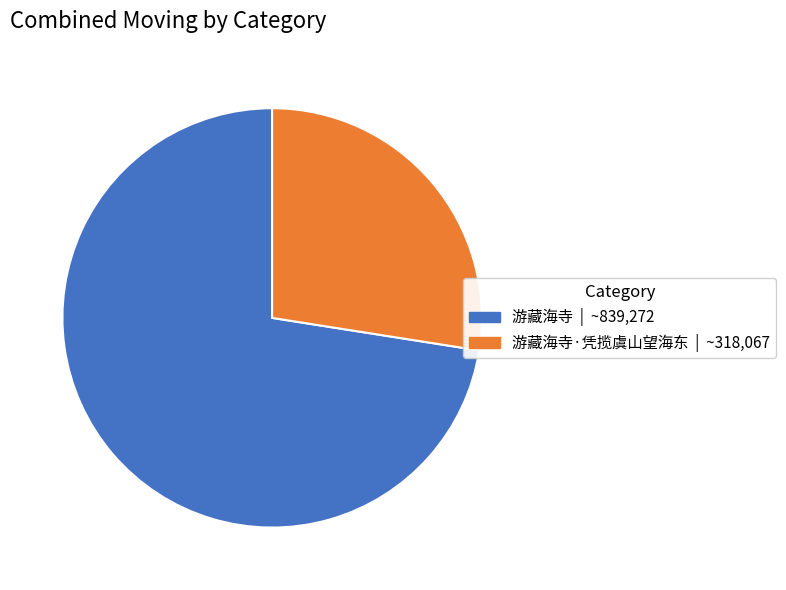

Does any single category account for the majority?

Yes